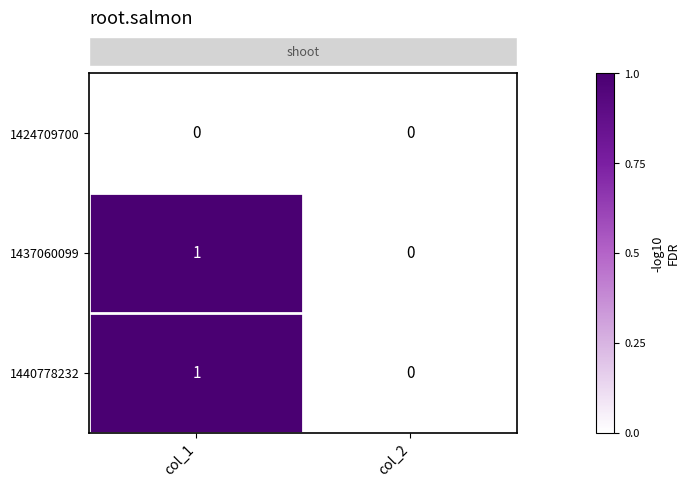

At which category is the sum across all series the highest?

col_1